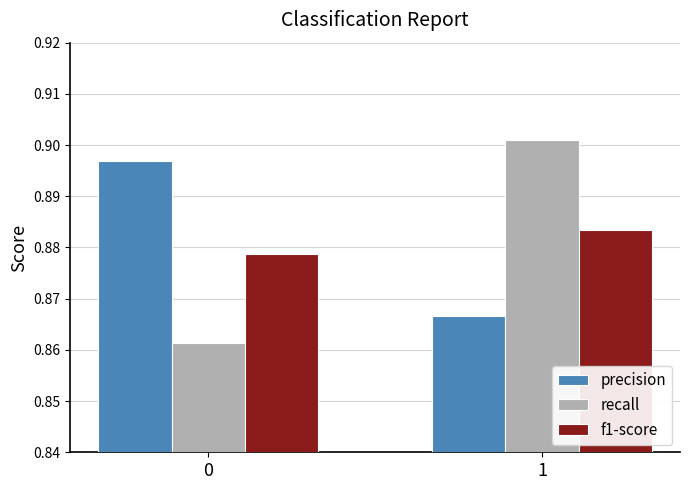

How many groups of bars are there?

2